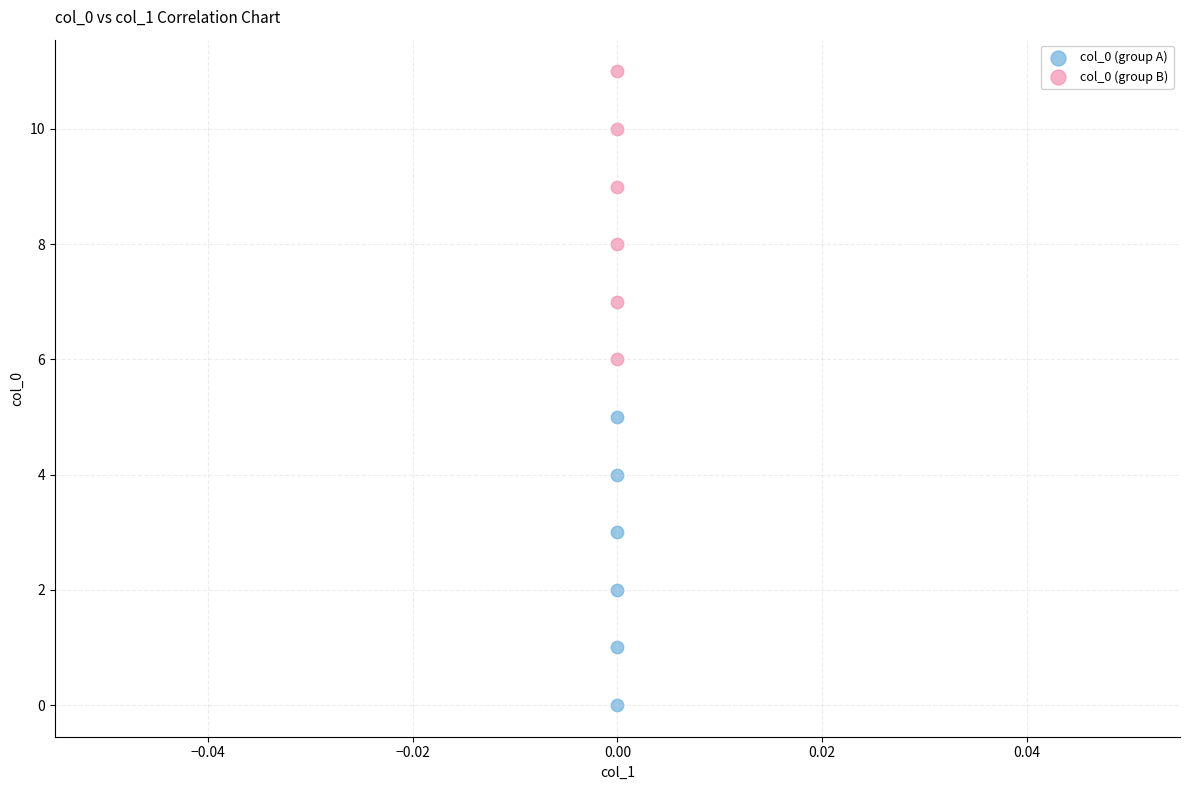

What are all the series names shown in the legend?

col_0 (group A), col_0 (group B)